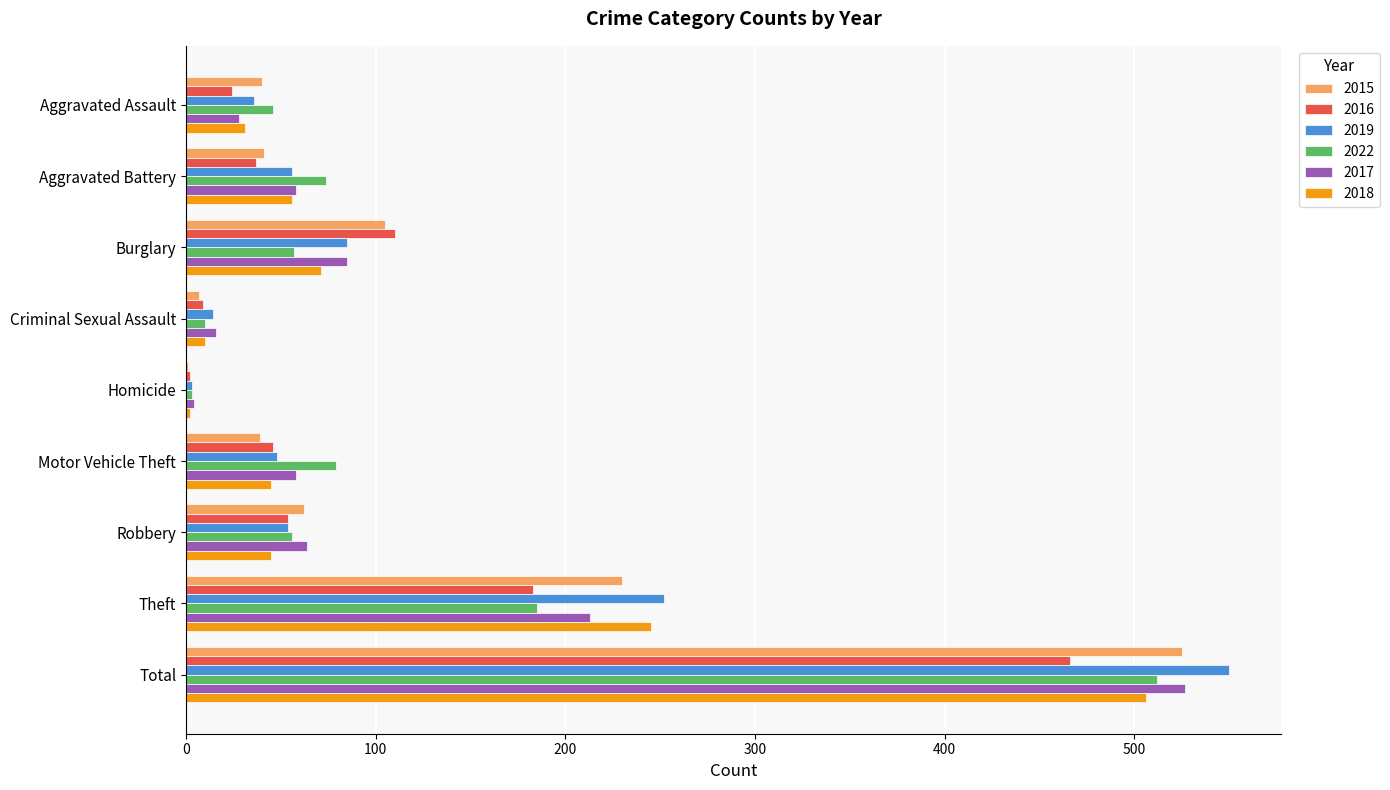

True or false: 2018 has a value of 245 at Theft.

True